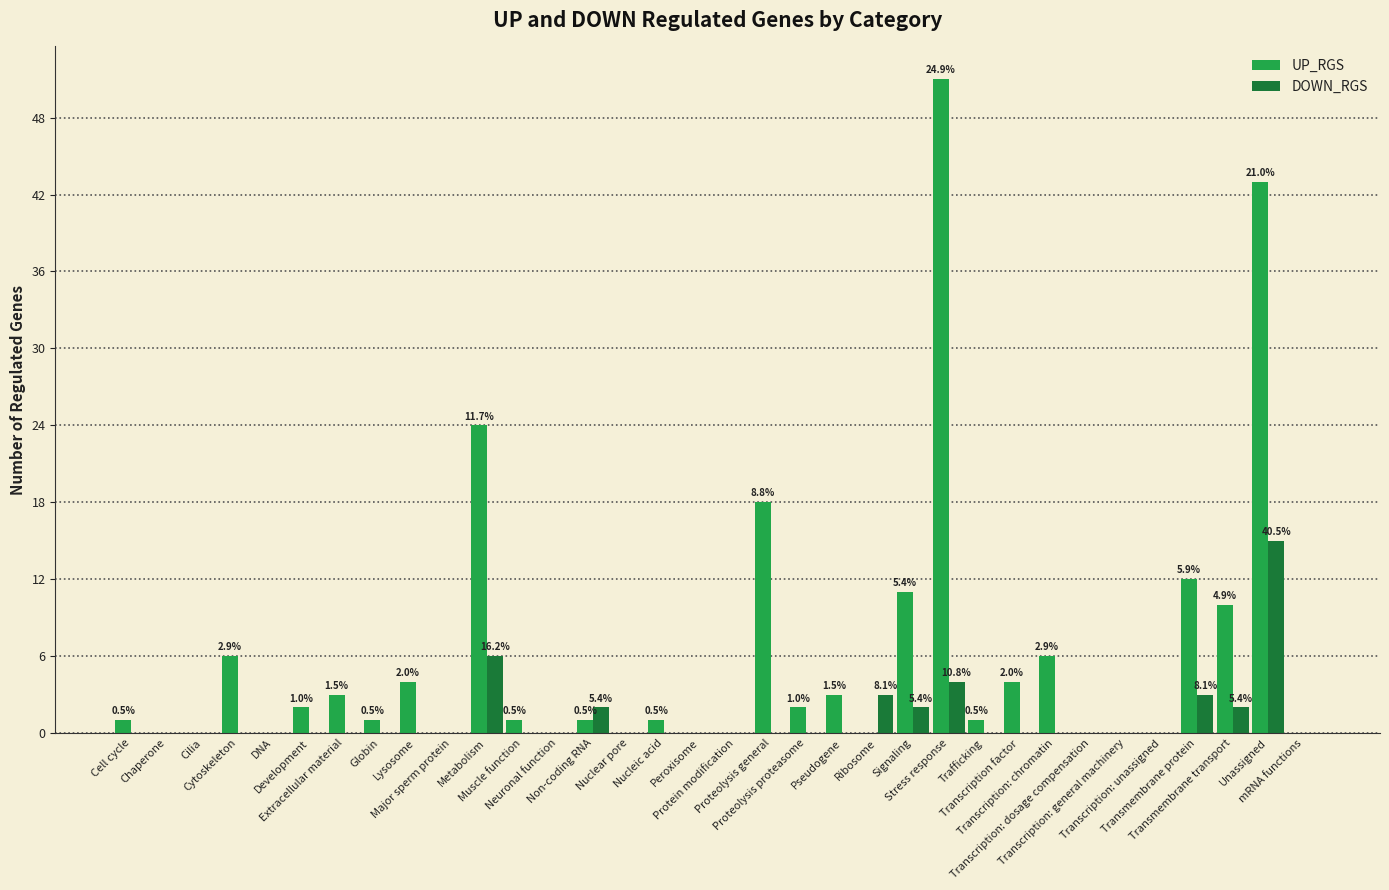

What is the sum of all DOWN_RGS values?

37